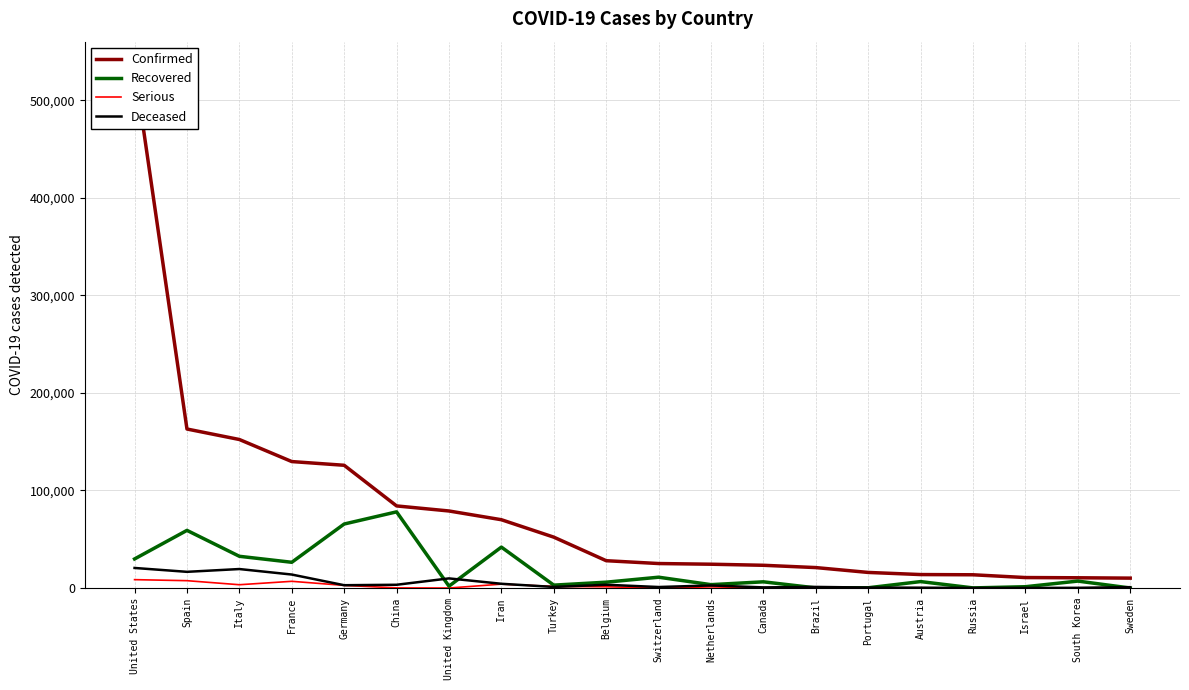

Does the chart have visible grid lines?

Yes